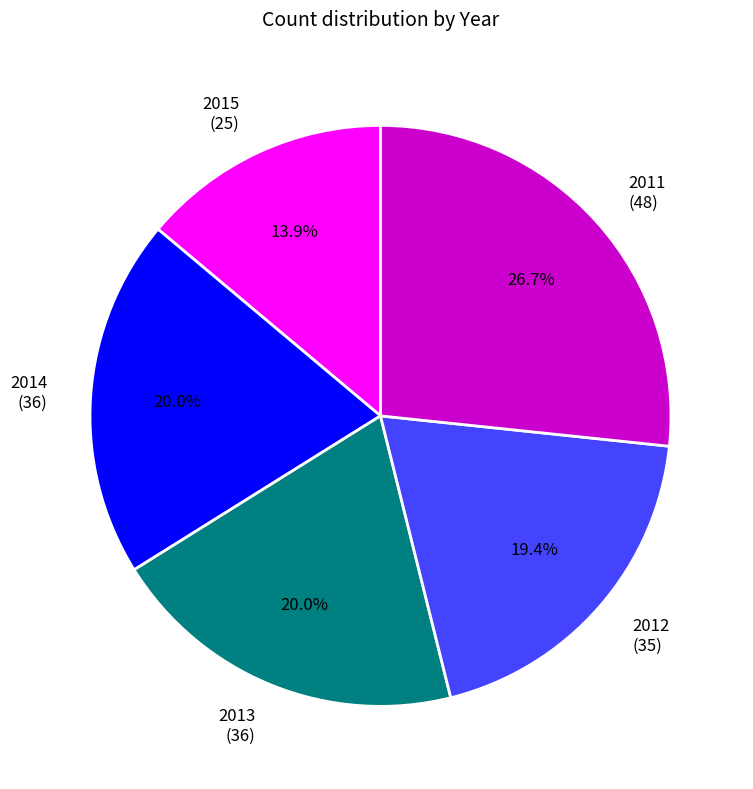

Does 2011 account for over 50% of the chart?

No